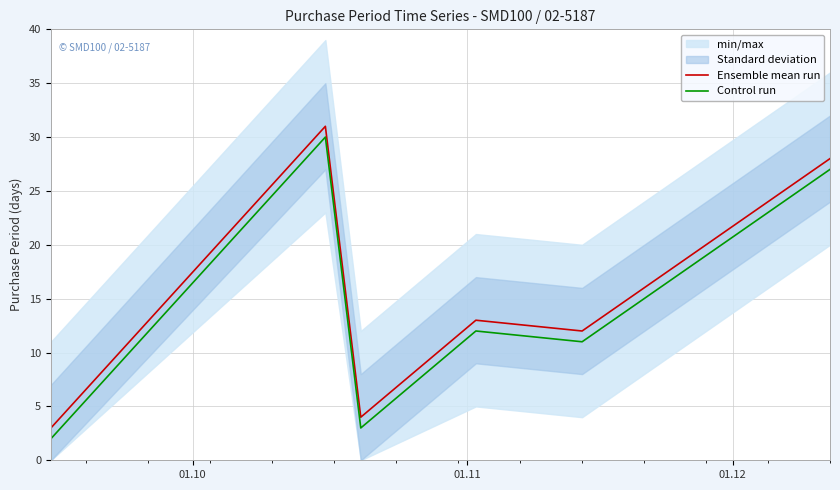

What is the average value of the Ensemble mean run series?

15